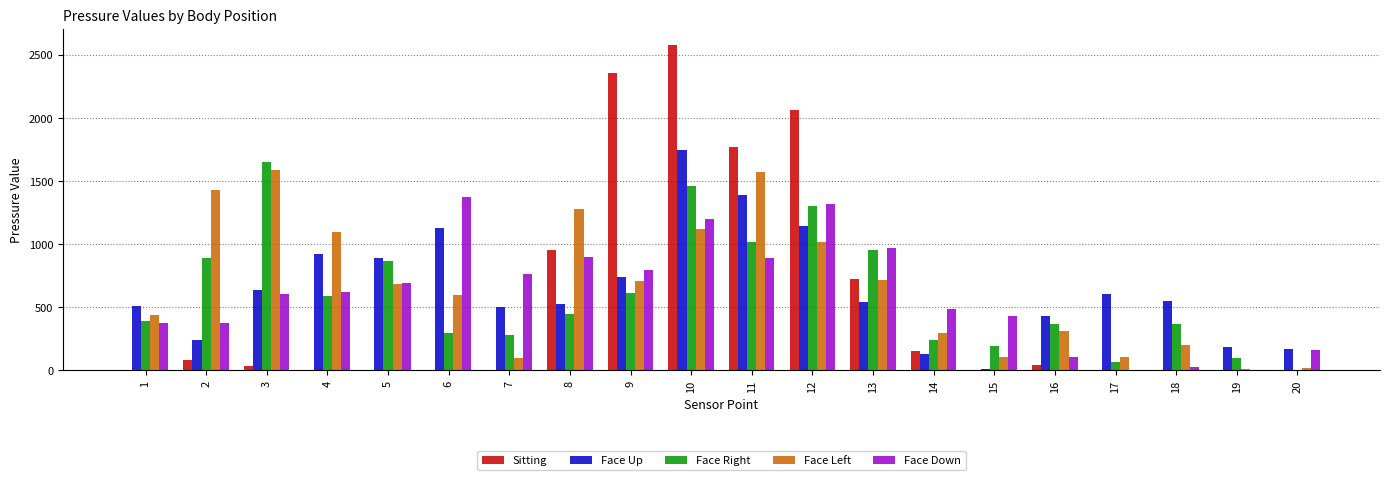

At which label does Sitting reach its peak?

10